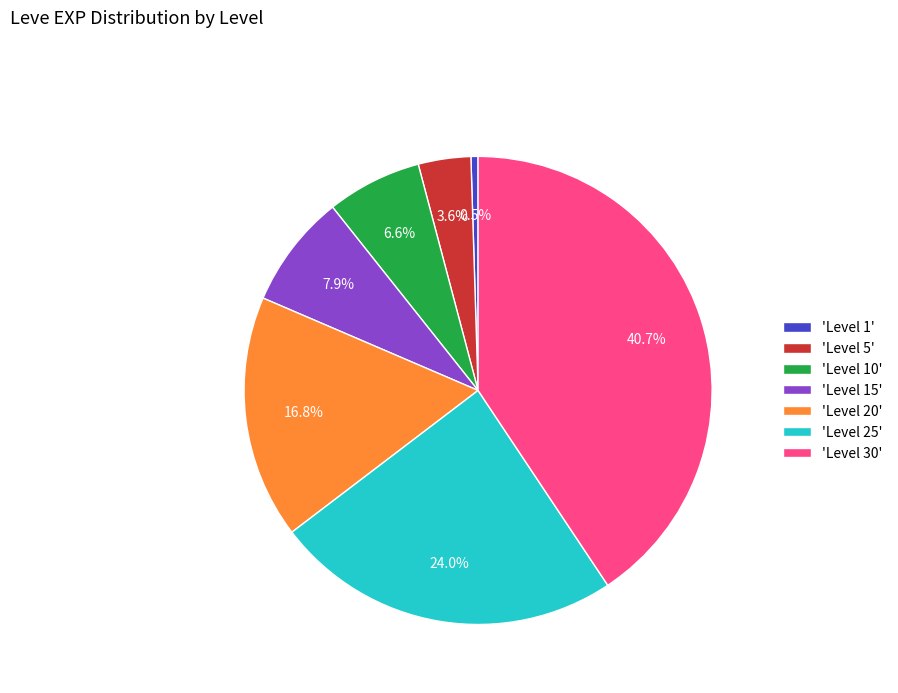

Which has a higher value, 'Level 20' or 'Level 10'?

'Level 20'